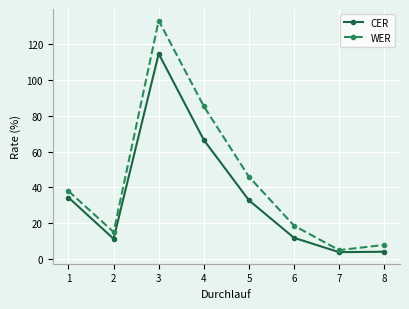

What is the approximate value of WER at 1?

38.0